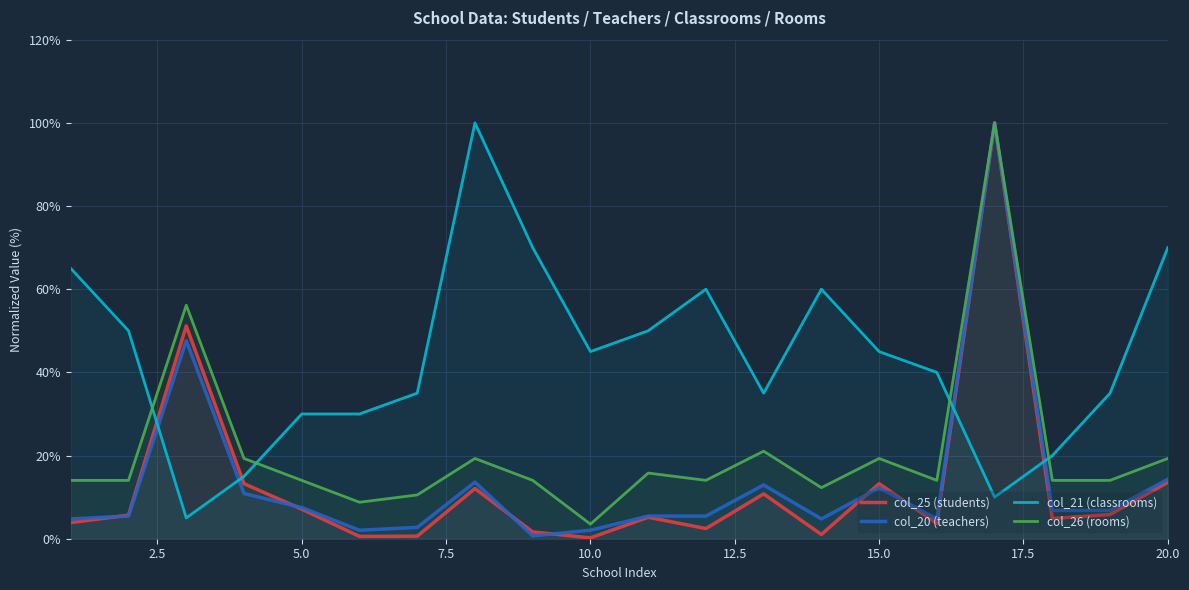

What is the minimum value shown in the chart?

0.2